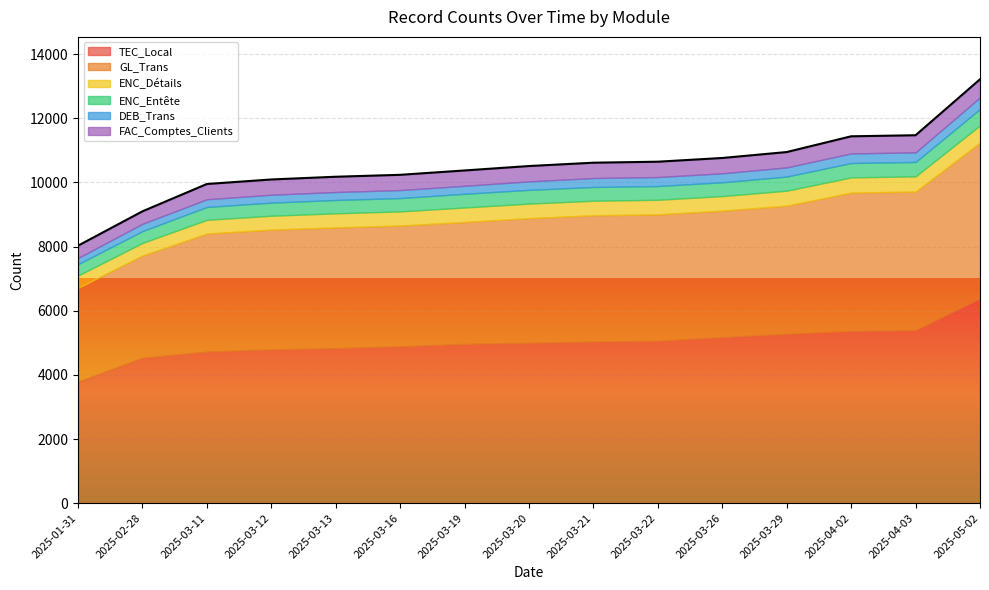

What is the sum of the TEC_Local values at 2025-03-22 and 2025-04-03?

10466